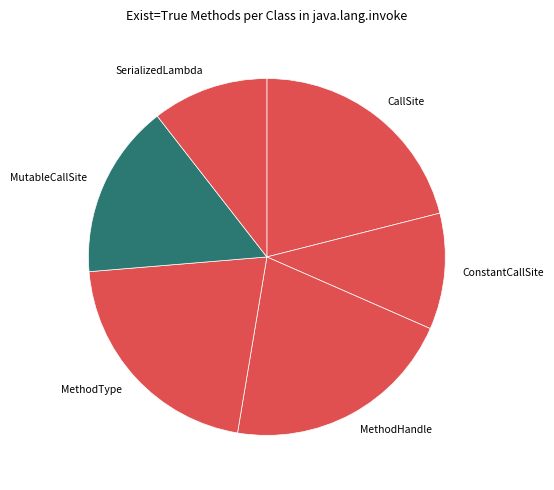

Does any single category account for the majority?

No